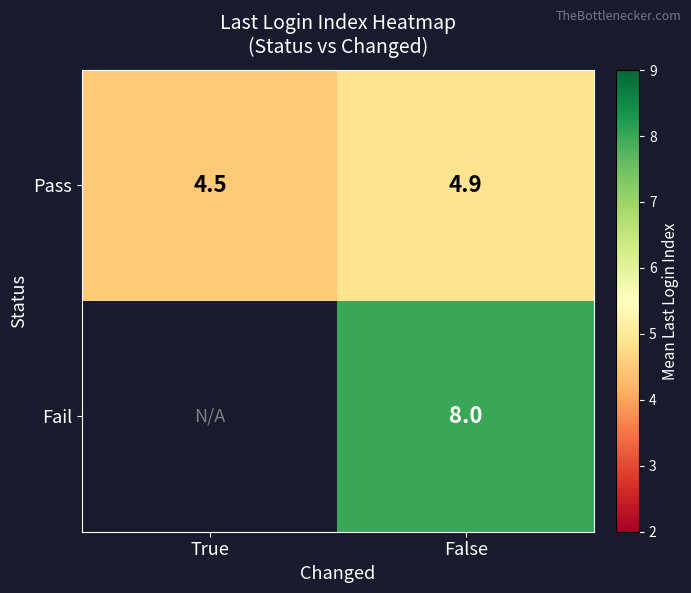

What is the total value across all series at False?

12.9